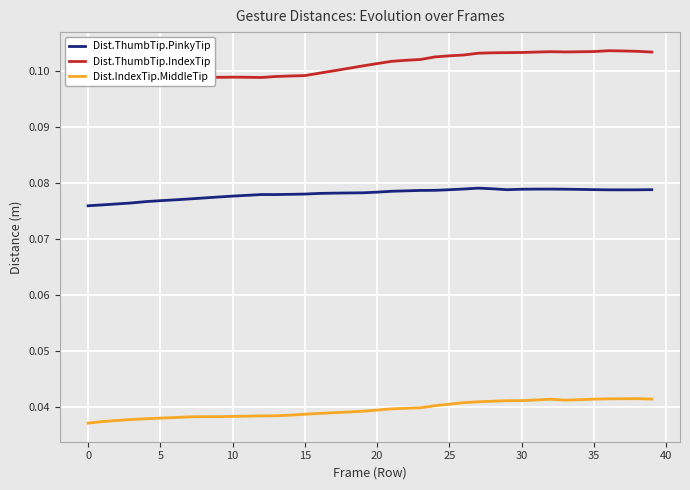

True or false: Dist.ThumbTip.PinkyTip and Dist.IndexTip.MiddleTip cross at least once.

False